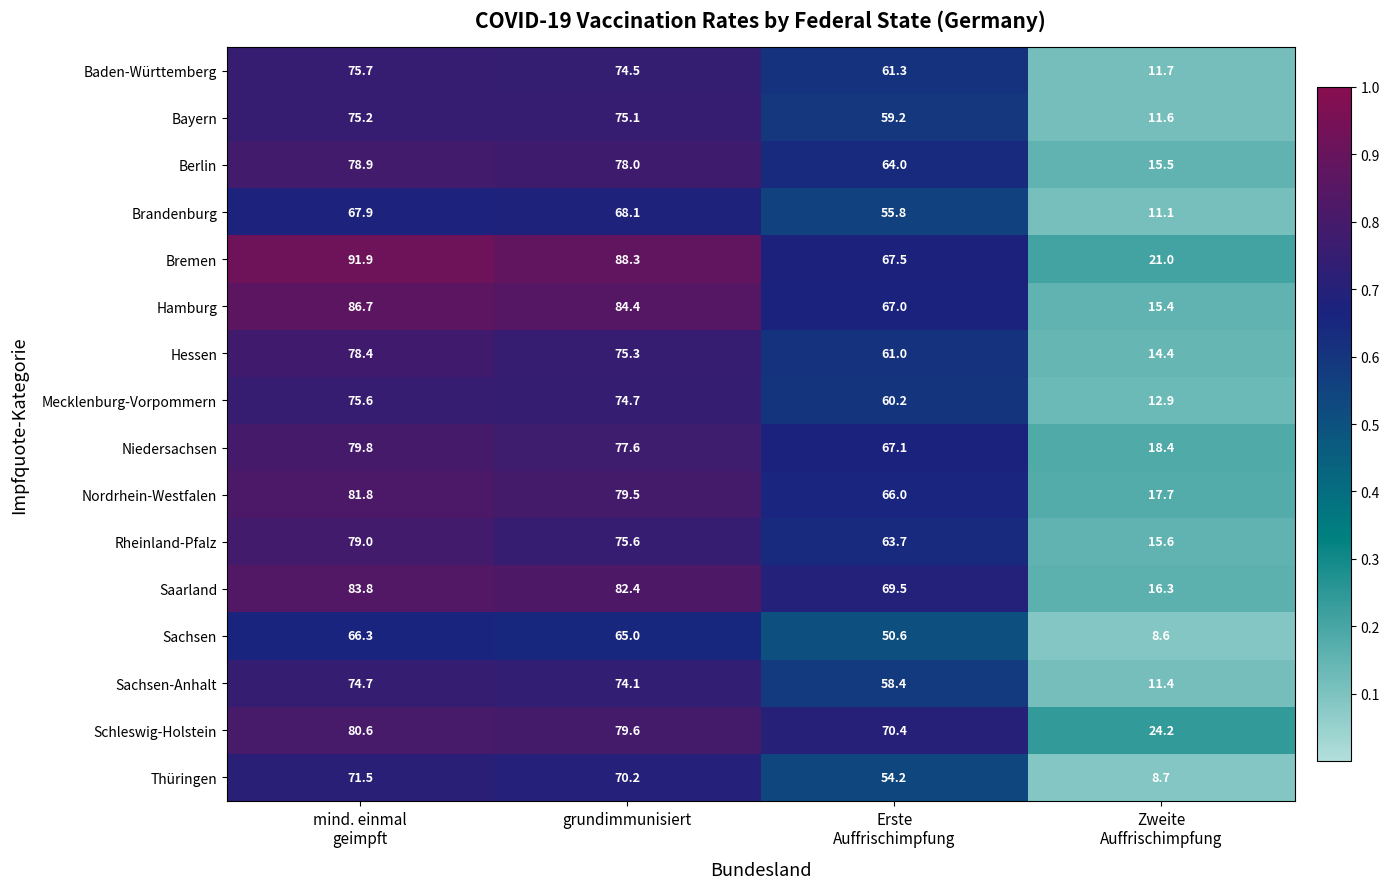

Rank the series by their maximum value, from lowest to highest.

Sachsen, Brandenburg, Thüringen, Sachsen-Anhalt, Bayern, Mecklenburg-Vorpommern, Baden-Württemberg, Hessen, Berlin, Rheinland-Pfalz, Niedersachsen, Schleswig-Holstein, Nordrhein-Westfalen, Saarland, Hamburg, Bremen